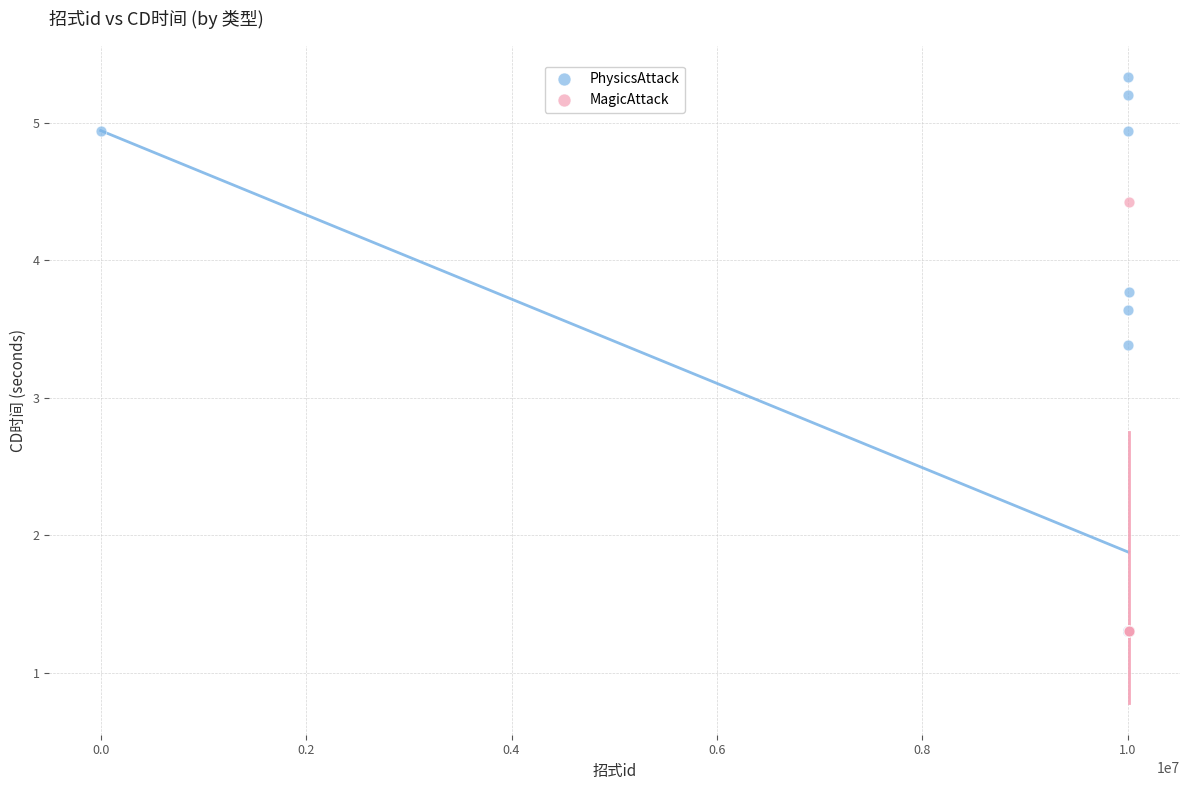

Which series has the largest Y range (max minus min)?

PhysicsAttack